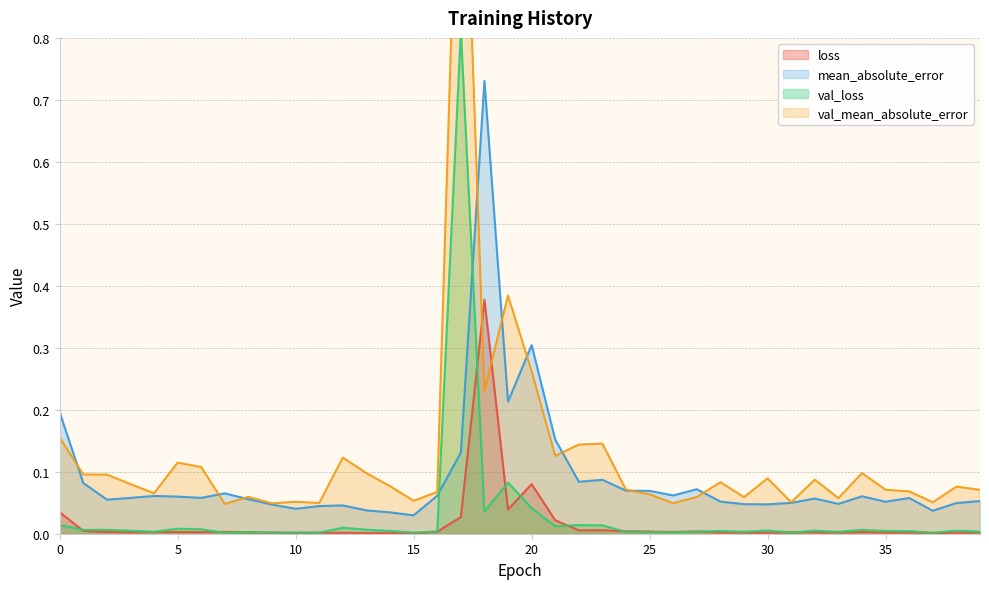

Which series changed the most between 0 and 6?

mean_absolute_error